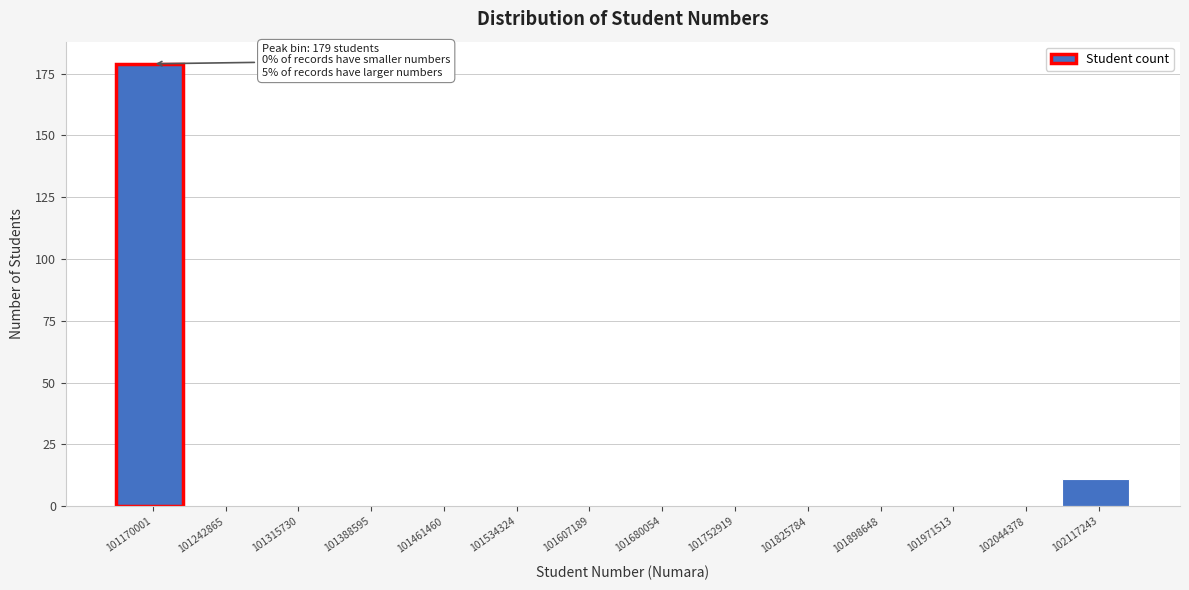

Reading left to right, transcribe all the data shown in this chart.

101170001=179	101242865=0	101315730=0	101388595=0	101461460=0	101534324=0	101607189=0	101680054=0	101752919=0	101825784=0	101898648=0	101971513=0	102044378=0	102117243=11